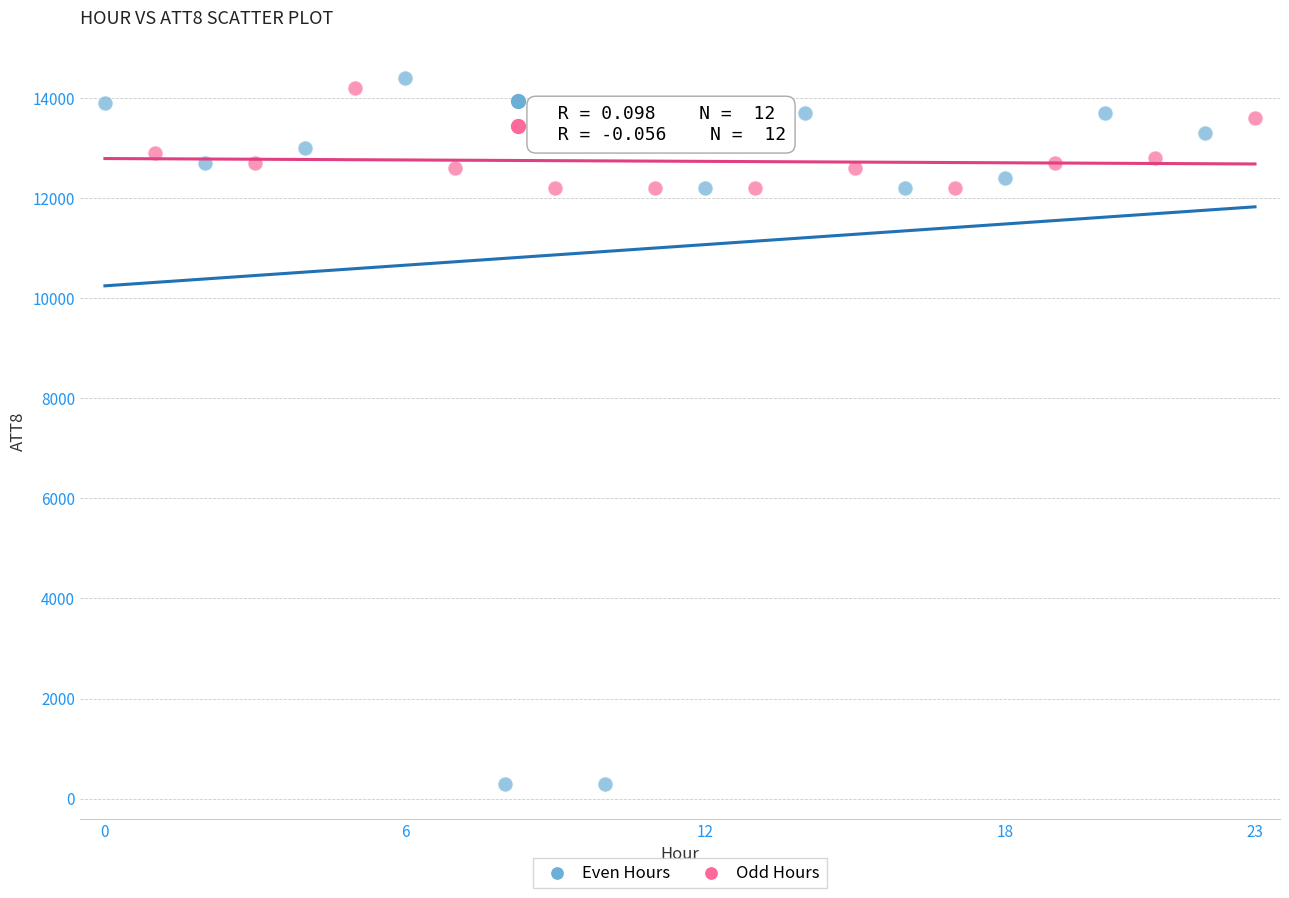

Which series has the largest Y range (max minus min)?

Even Hours